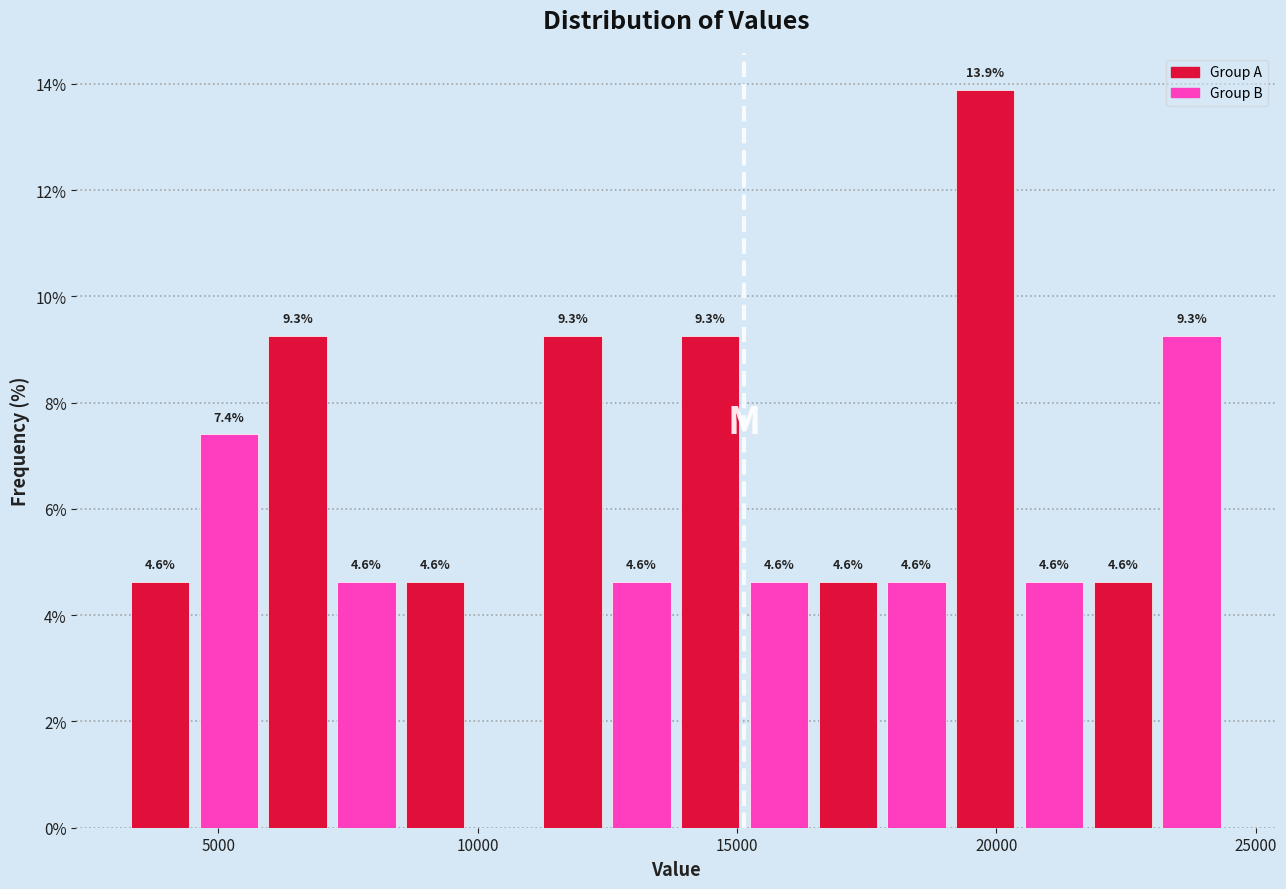

Read against the x-axis, roughly where is the centre of the tallest bar?

20000